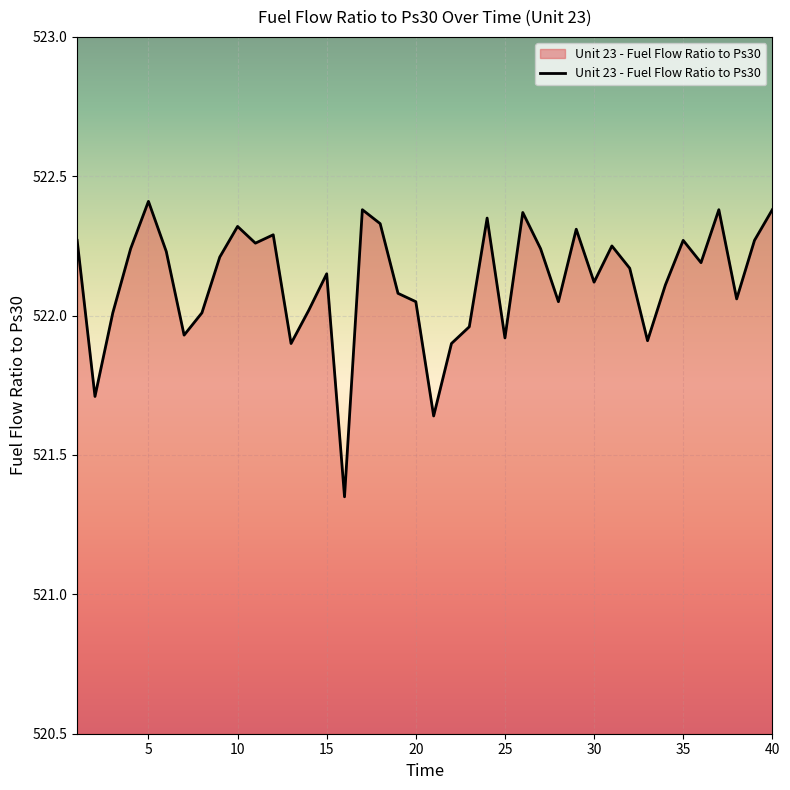

What is the difference between the maximum and minimum values?

1.1